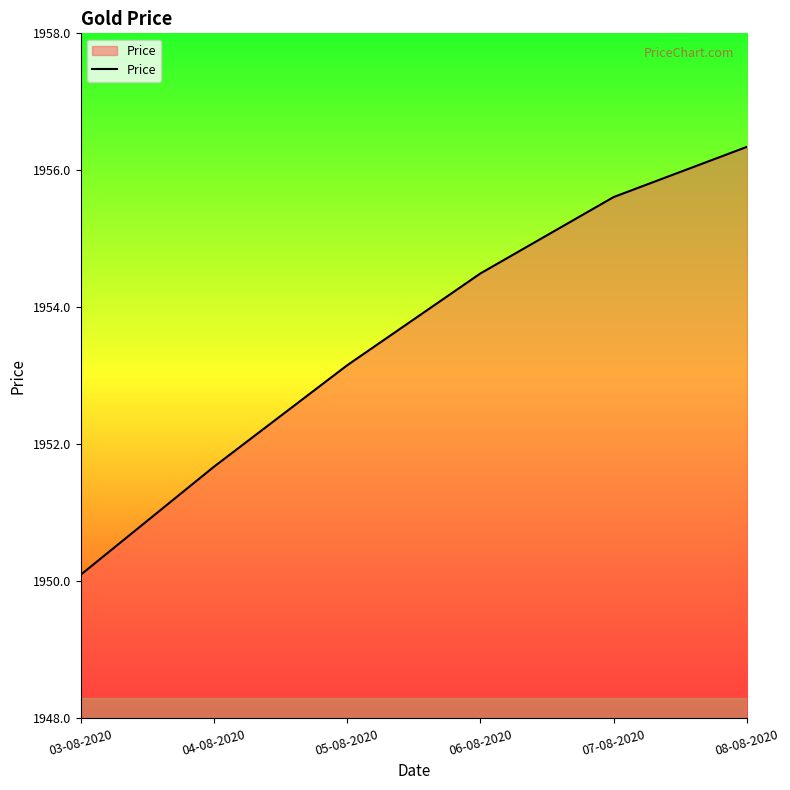

Reading right to left, transcribe all the data shown in this chart.

08-08-2020=1956.3	07-08-2020=1955.6	06-08-2020=1954.5	05-08-2020=1953.2	04-08-2020=1951.7	03-08-2020=1950.1